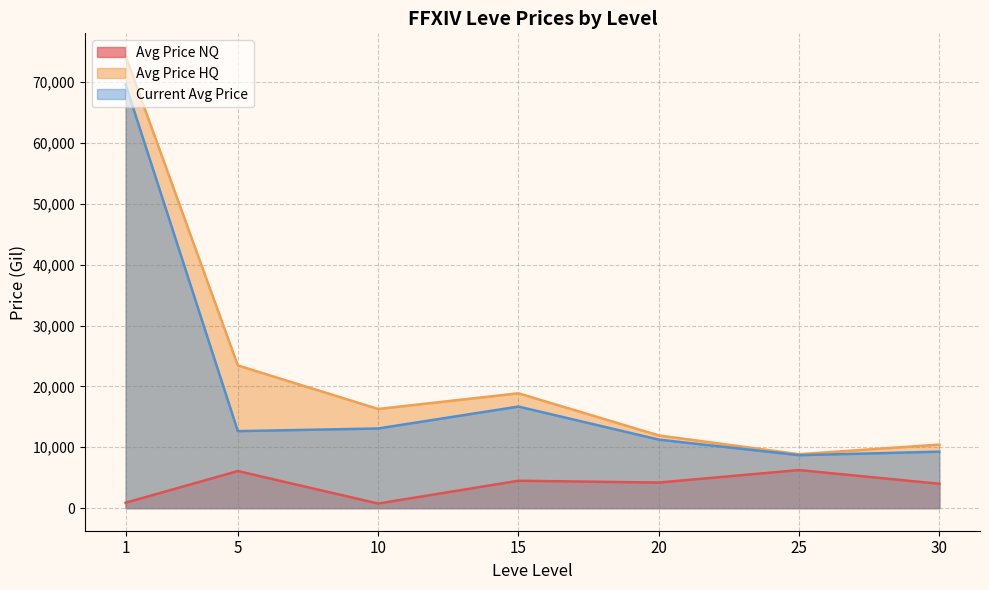

The value of Avg Price HQ at 10 is 16296.2. True or false?

True